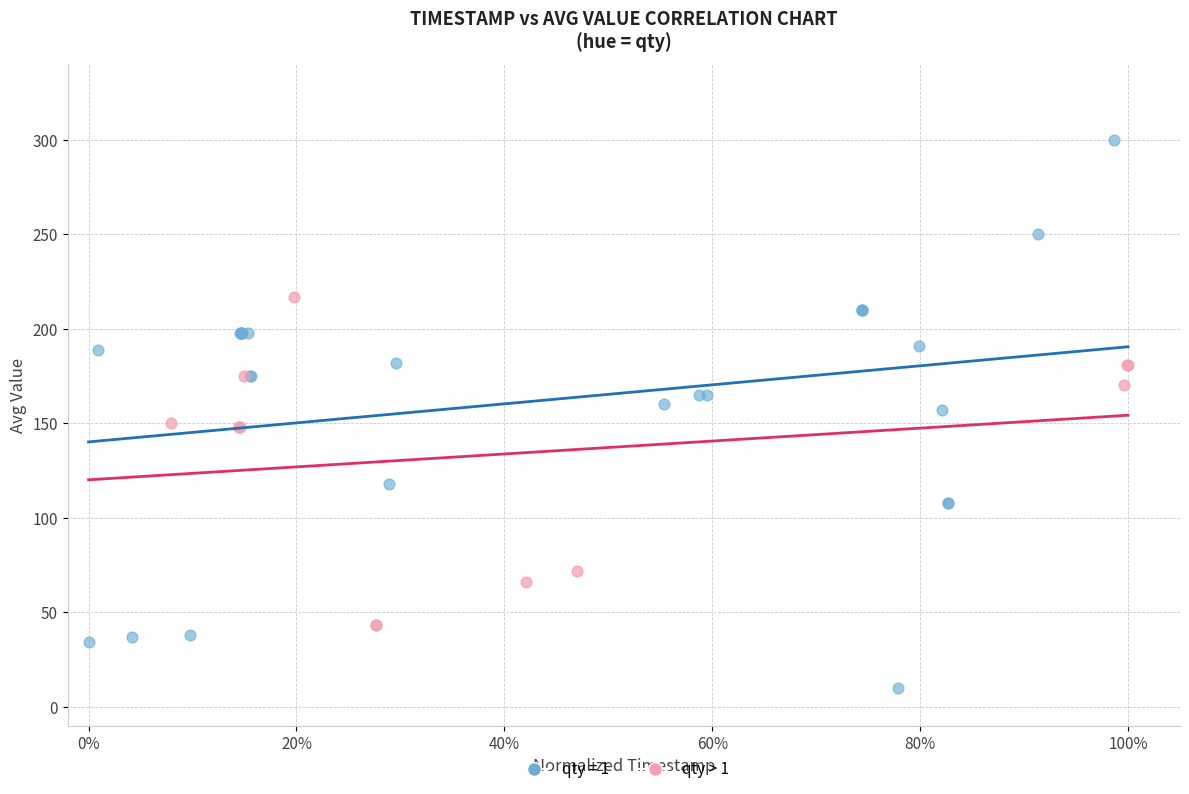

Which series reaches the maximum Y coordinate?

qty = 1